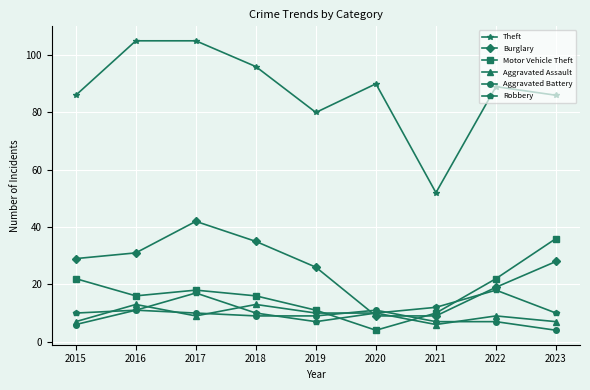

Which series changed the most between 2017 and 2021?

Theft